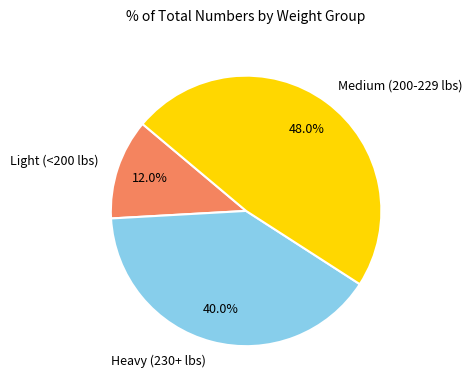

Is Light (<200 lbs) the majority of the pie?

No